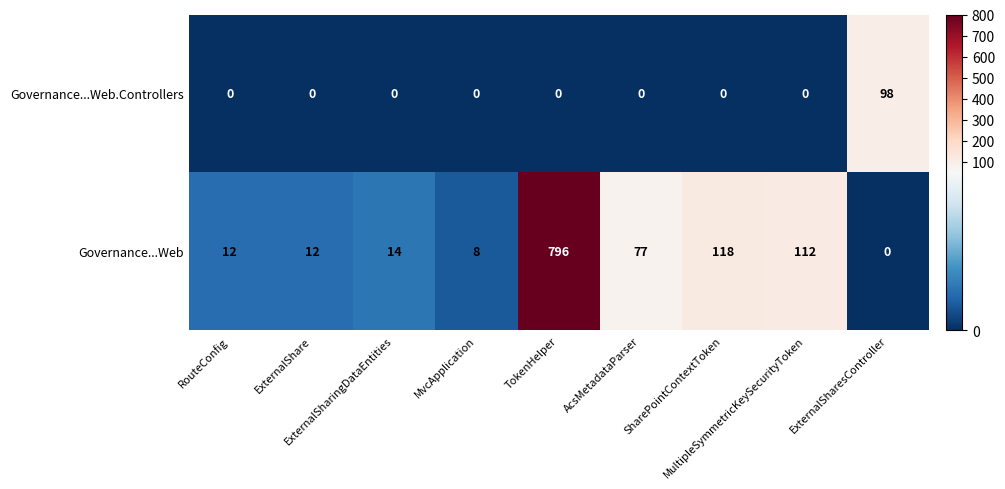

At how many categories does at least one series exceed 270?

1